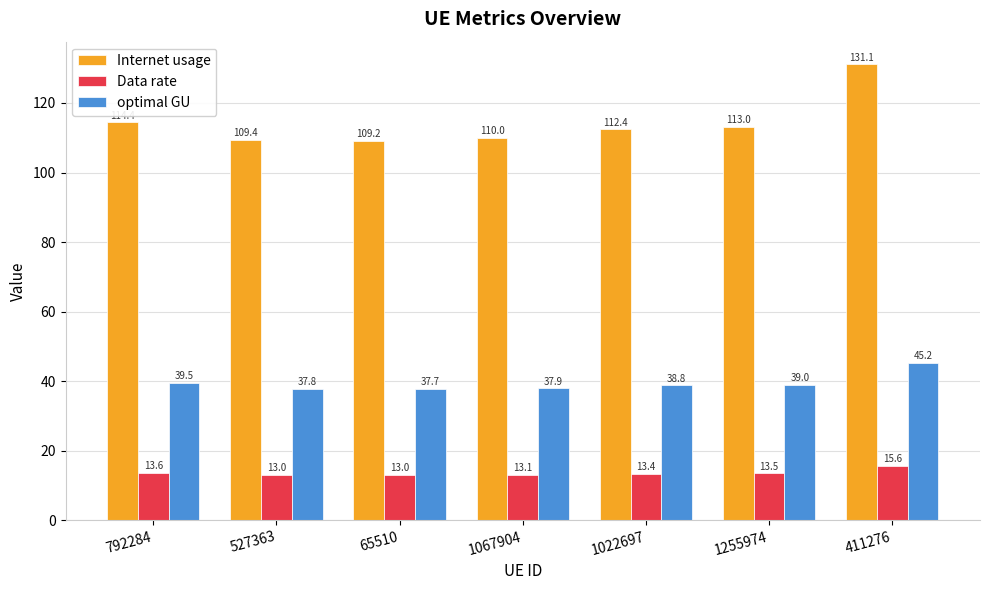

What is the sum of all Data rate values?

95.2